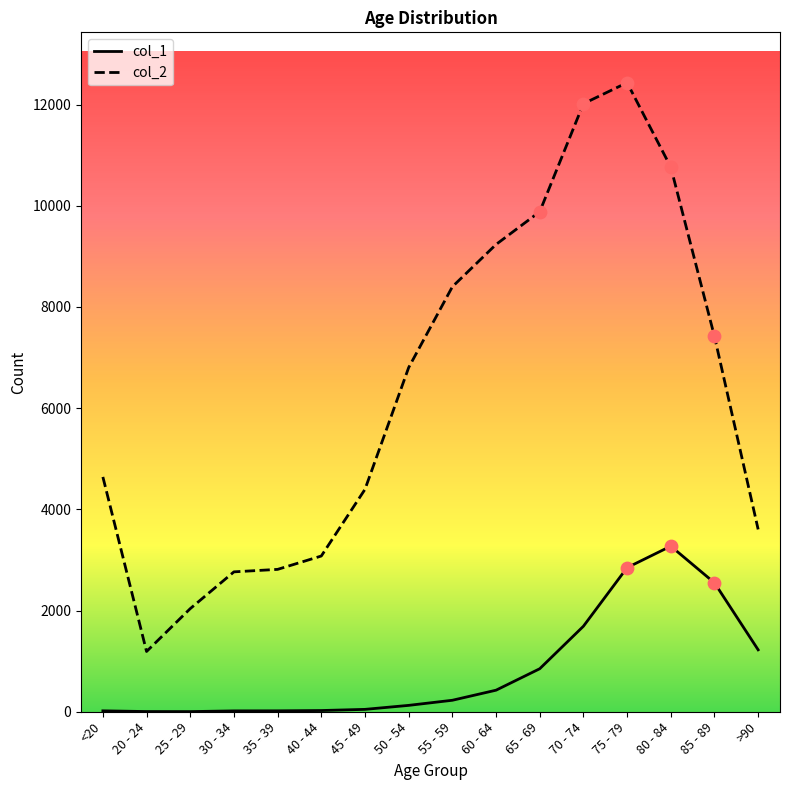

At which category is the sum across all series the highest?

75 - 79